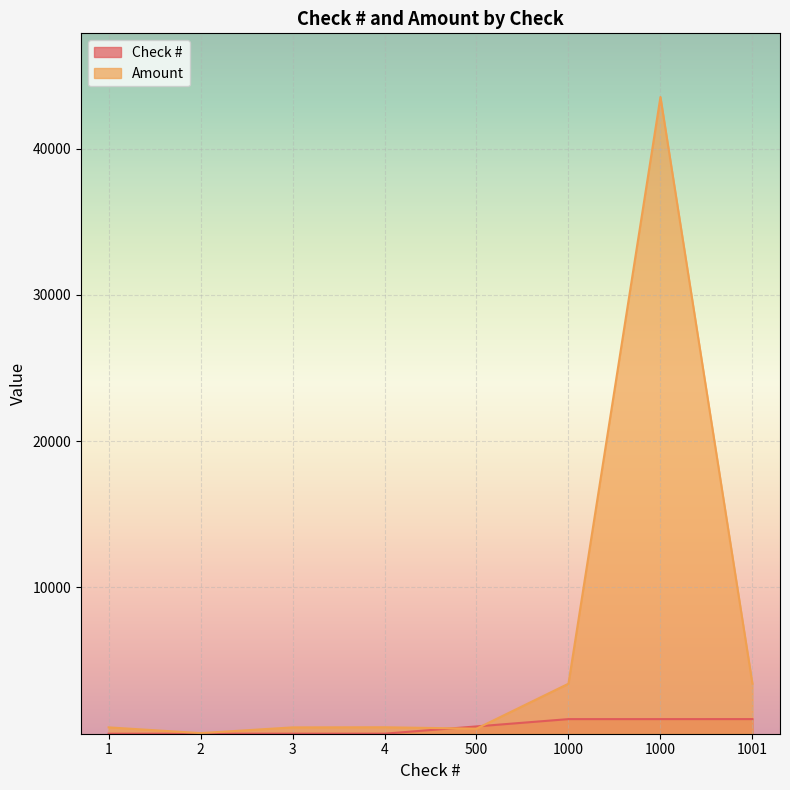

Where is Check # nearest to the value 501?

500